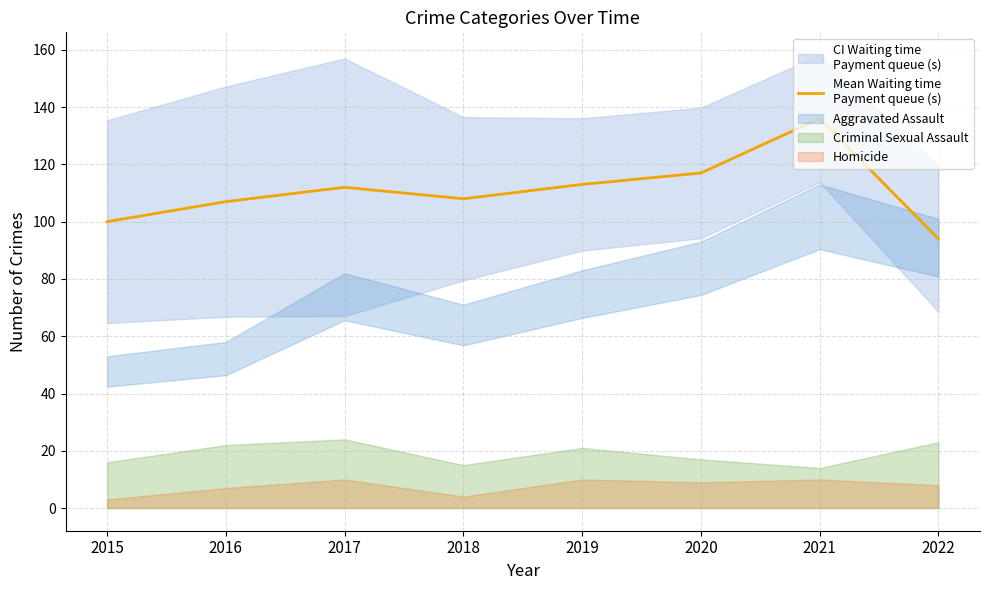

Where is the first local minimum?

2018